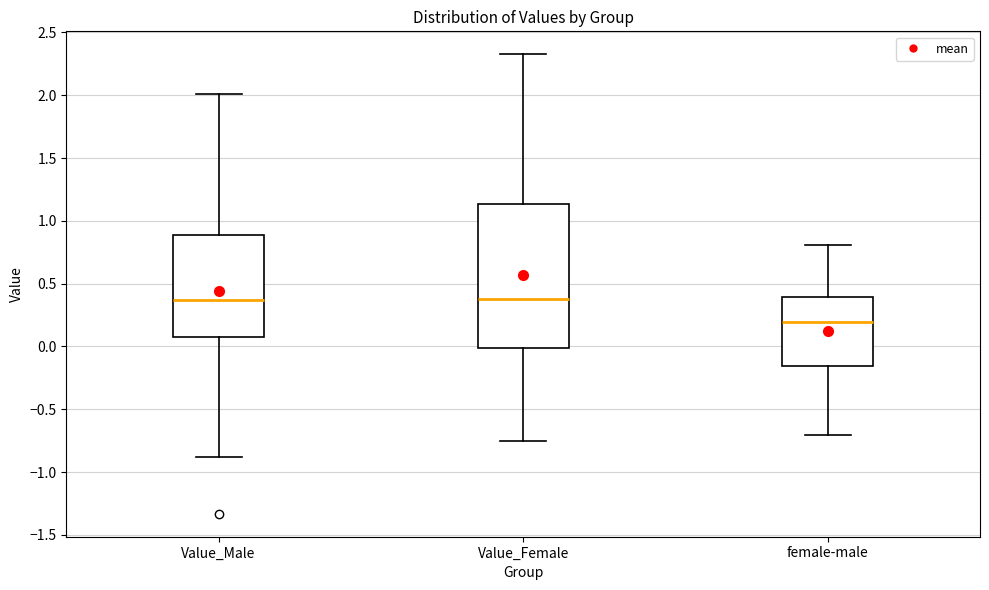

Reading left to right, read every box against the y-axis: the position of its median line, the range the box covers, and the ends of its whiskers. The values are not printed on the chart, so give them approximately, as read against the axis.

Value_Male: median 0.35, box 0.05 to 0.90, whiskers -0.90 to 2.00
Value_Female: median 0.40, box 0.00 to 1.15, whiskers -0.75 to 2.35
female-male: median 0.20, box -0.15 to 0.40, whiskers -0.70 to 0.80